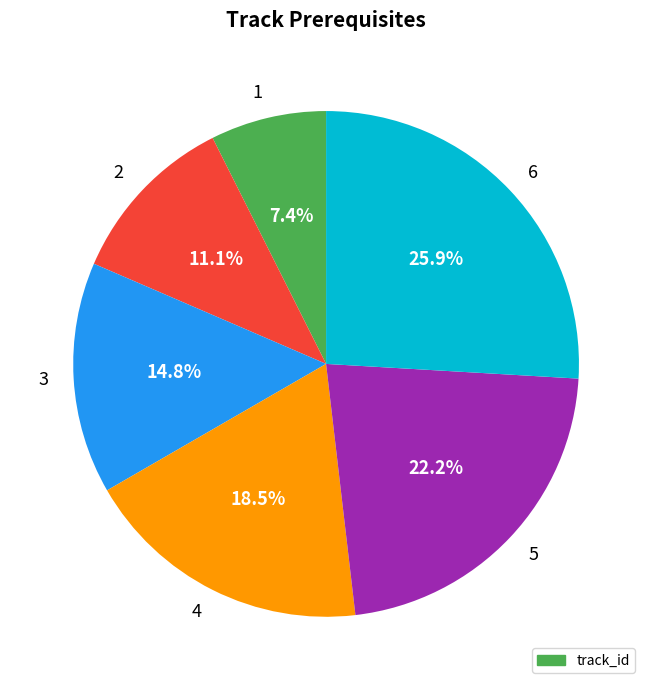

Is there a majority slice in this chart?

No